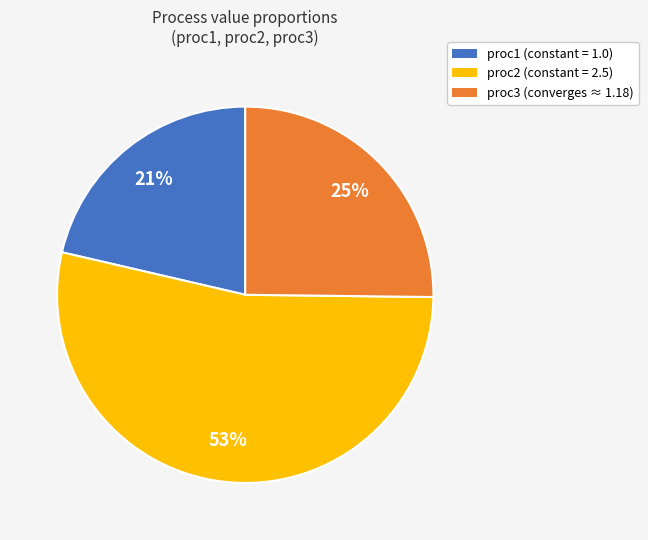

Approximately how many times larger is the value at proc3 compared to proc1?

1.2